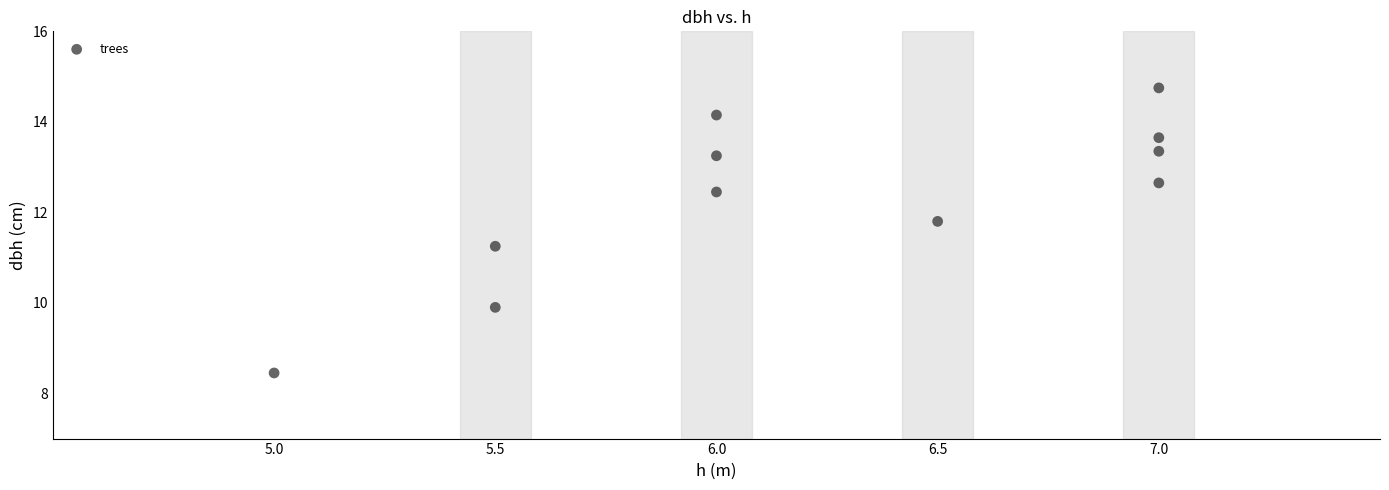

What is the average Y value?

12.3